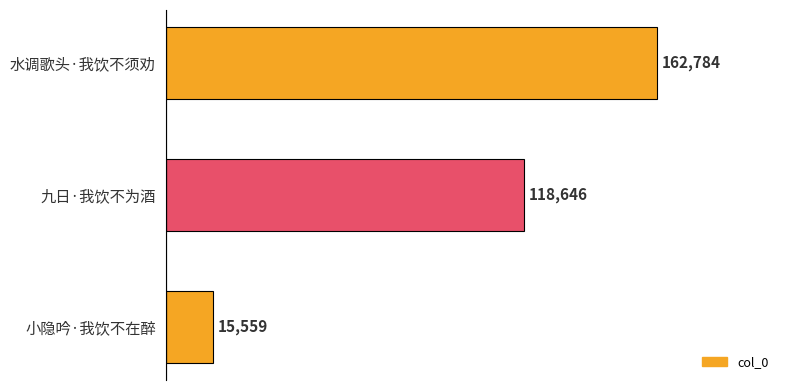

What is the maximum value shown in the chart?

162784